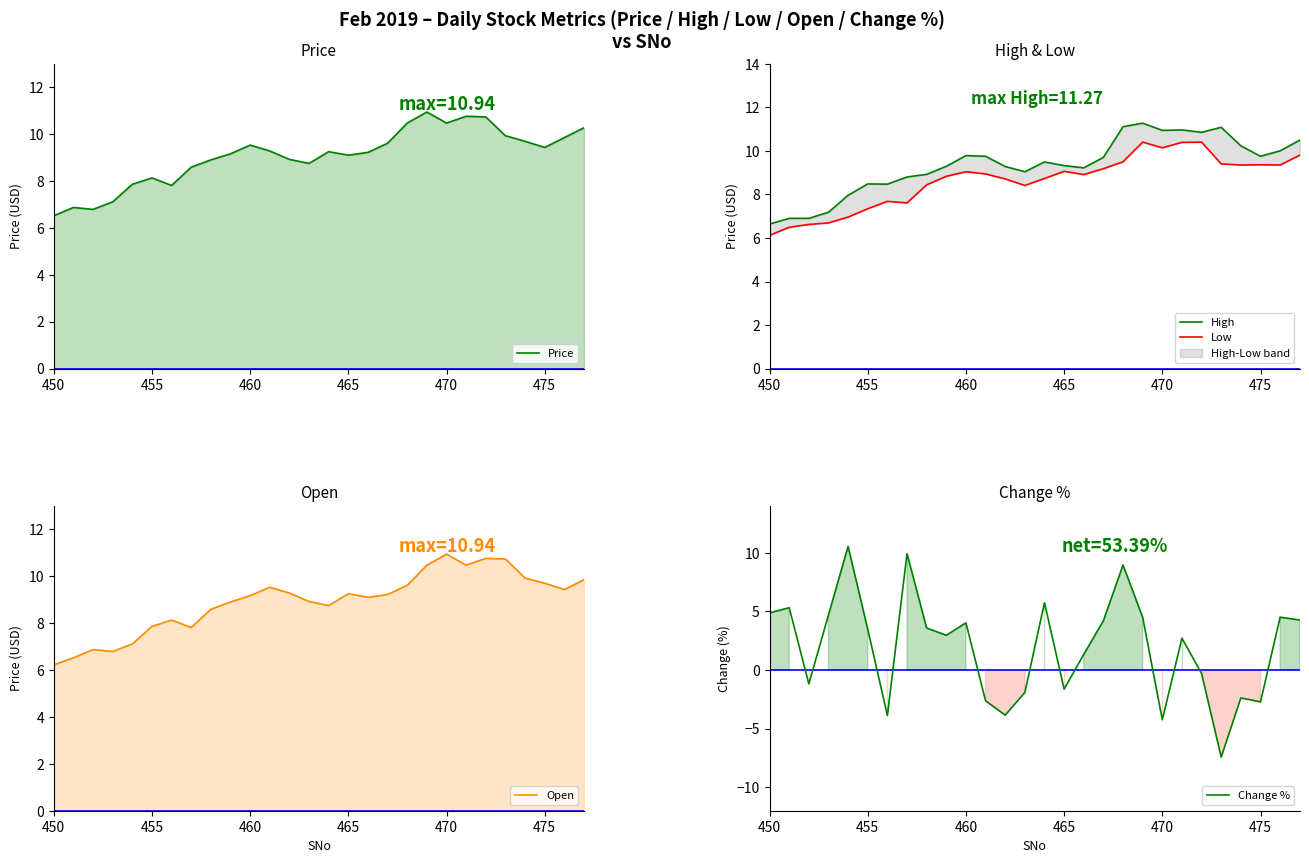

The Open series shows 13.9 at 11. True or false?

False